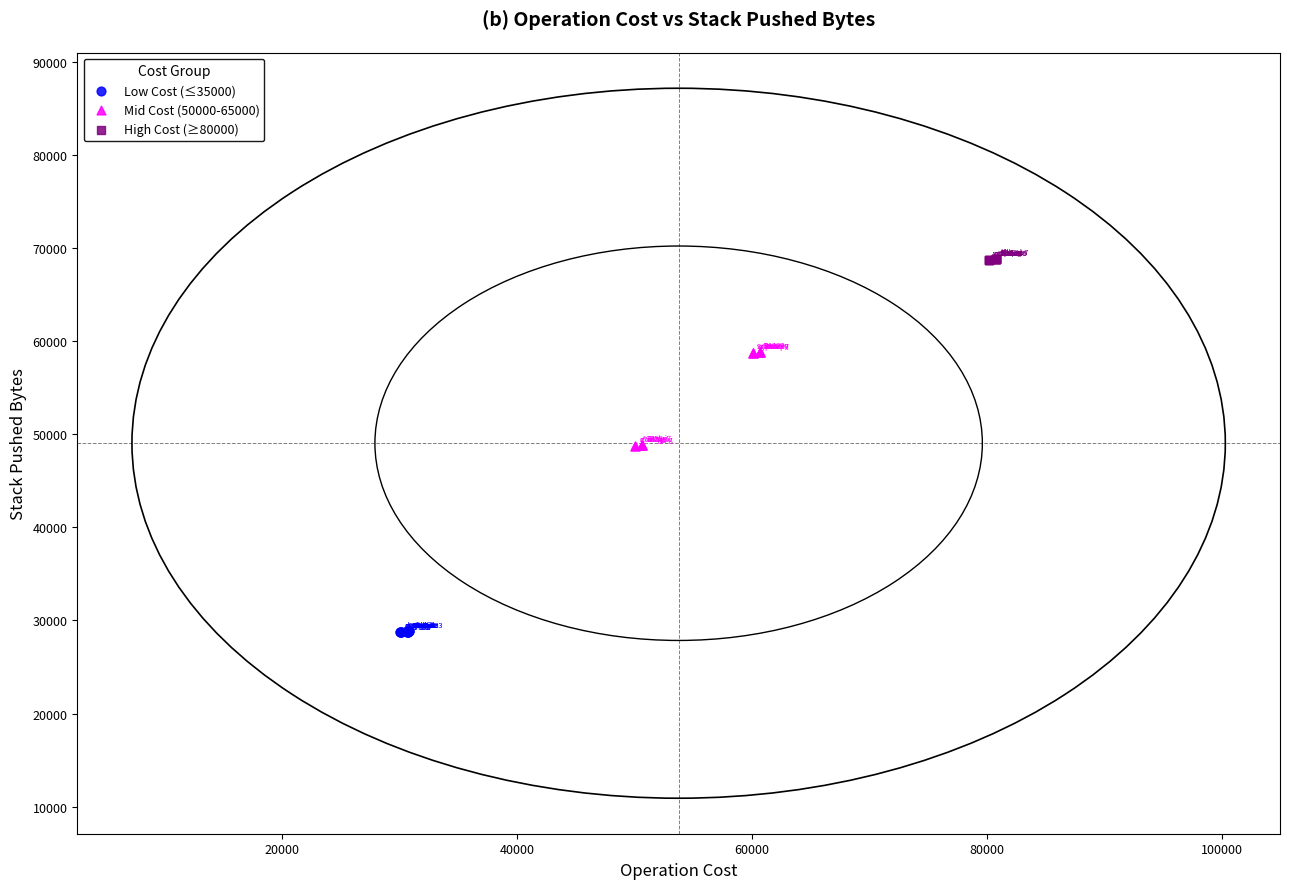

Which series has the widest spread of Y values?

Mid Cost (50000-65000)